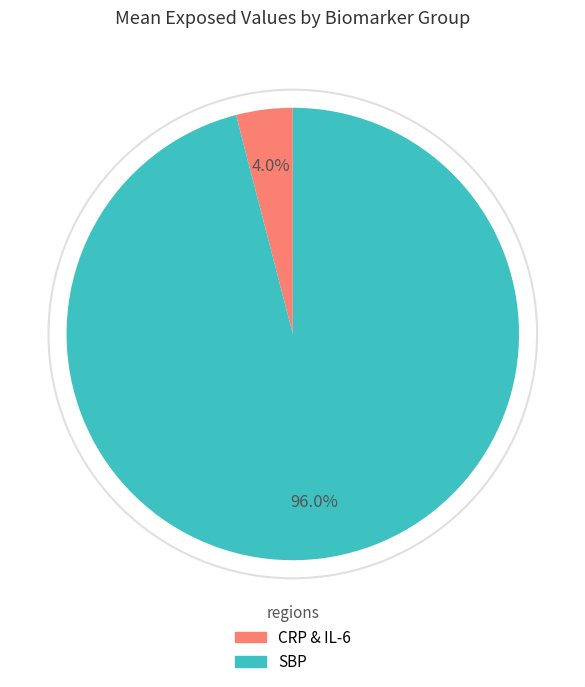

Is there a majority slice in this chart?

Yes